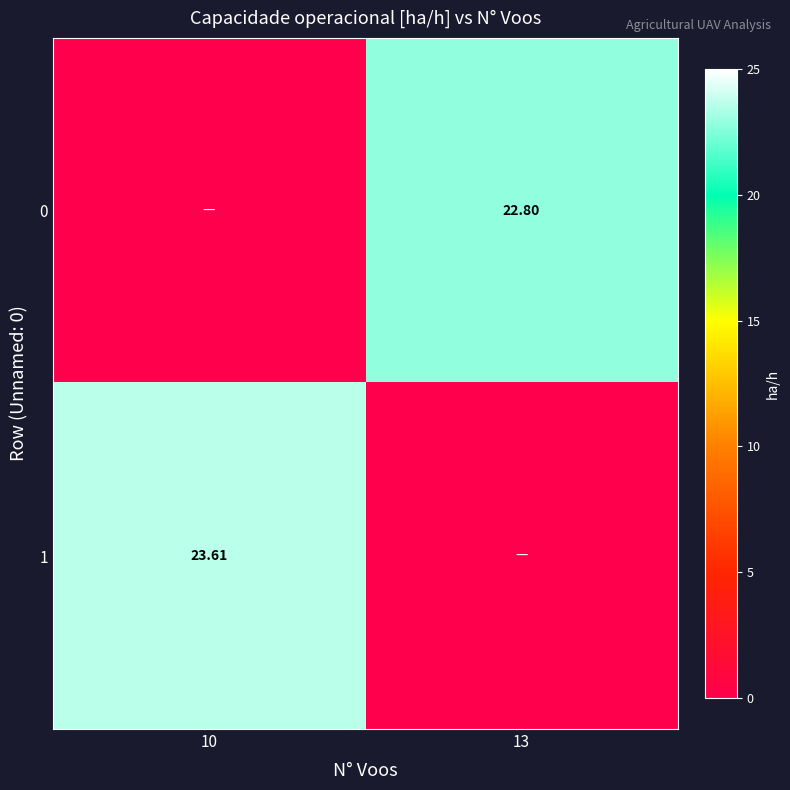

Is the value of 1 at 10 greater than the value of 0 at 13?

Yes